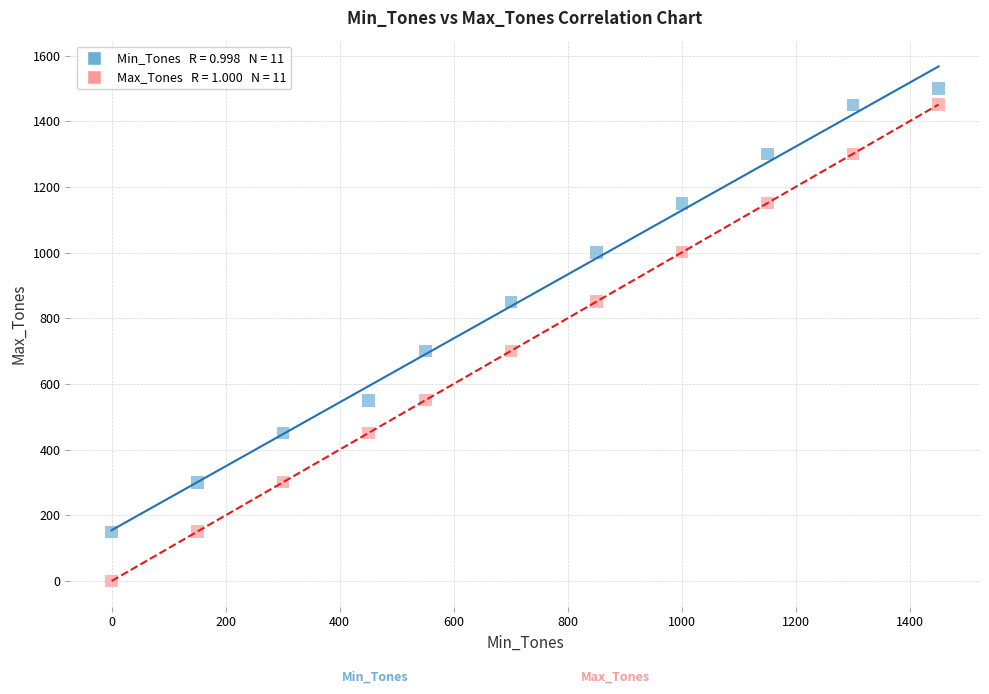

Across all data points, what is the range of X values (max minus min)?

1451